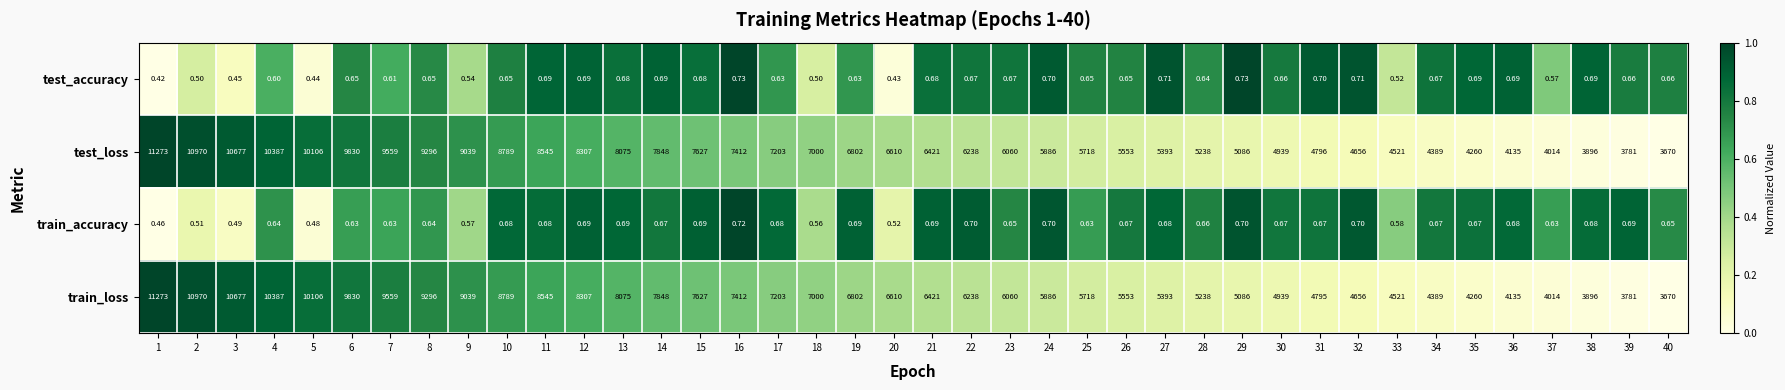

Count the number of categories in the chart.

40